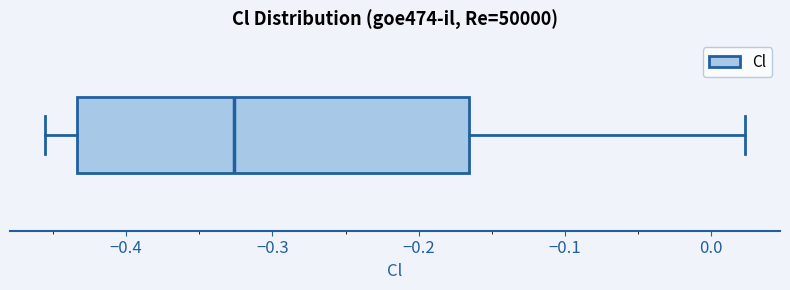

Where does the right whisker of the box end on the x-axis? The values are not printed on the chart, so give them approximately, as read against the axis.

0.02